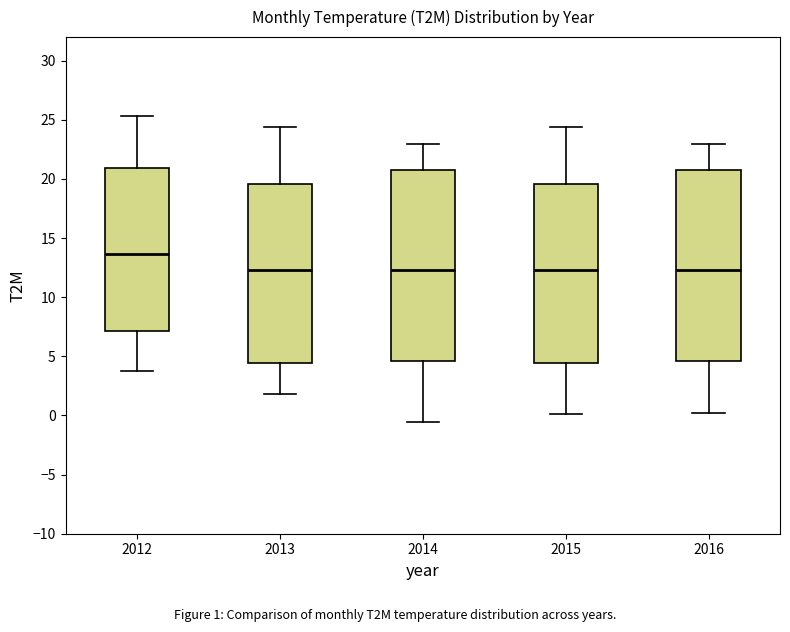

Where does the upper whisker of the box at x = 2016 end on the y-axis? The values are not printed on the chart, so give them approximately, as read against the axis.

23.0